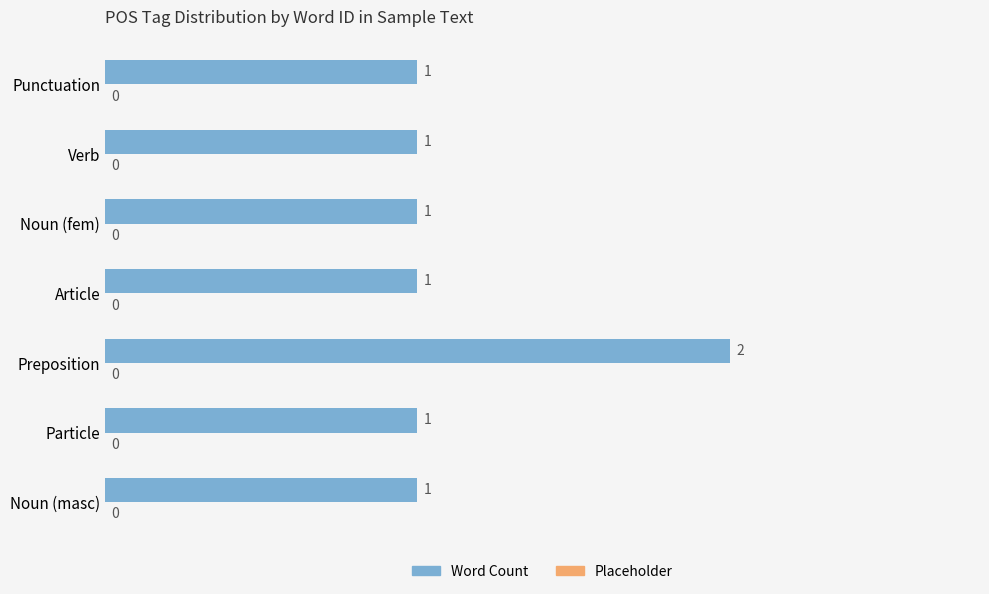

Is it true that the value at Noun (masc) is 0?

False